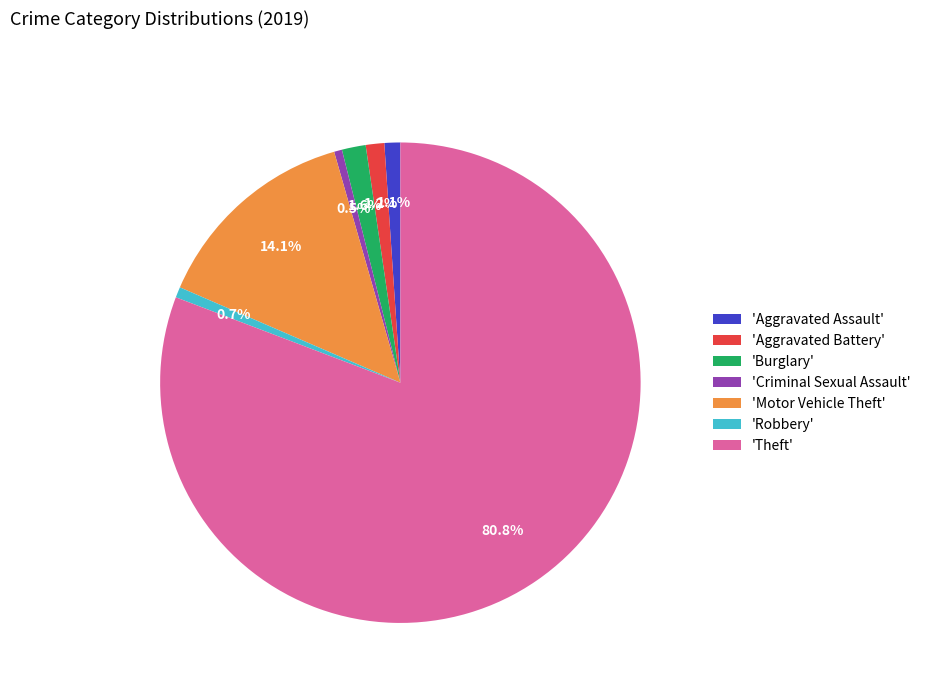

Between 'Aggravated Assault' and 'Motor Vehicle Theft', which is larger?

'Motor Vehicle Theft'